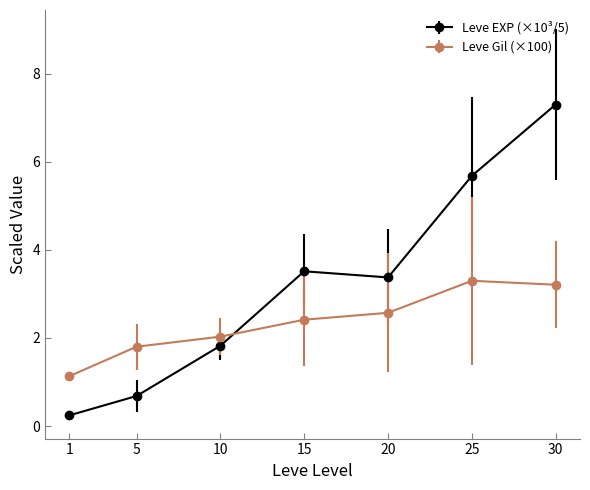

How many series are shown in this chart?

2